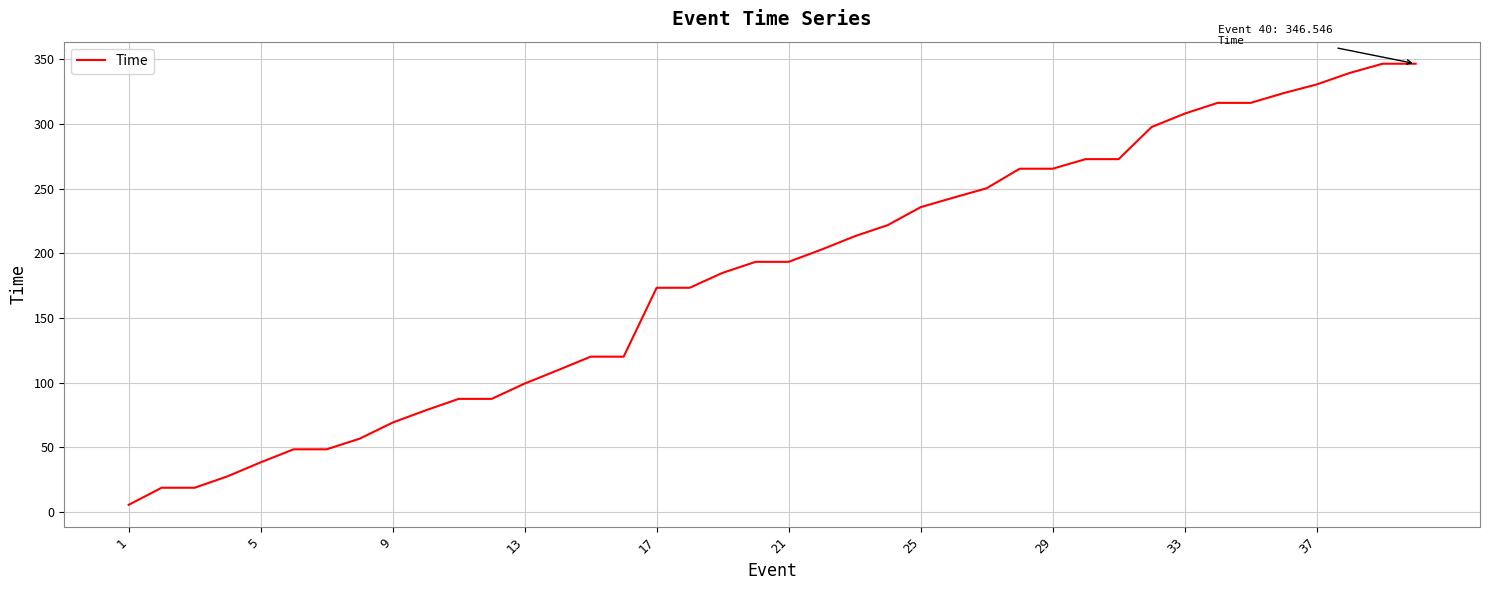

What is the maximum value shown in the chart?

346.5